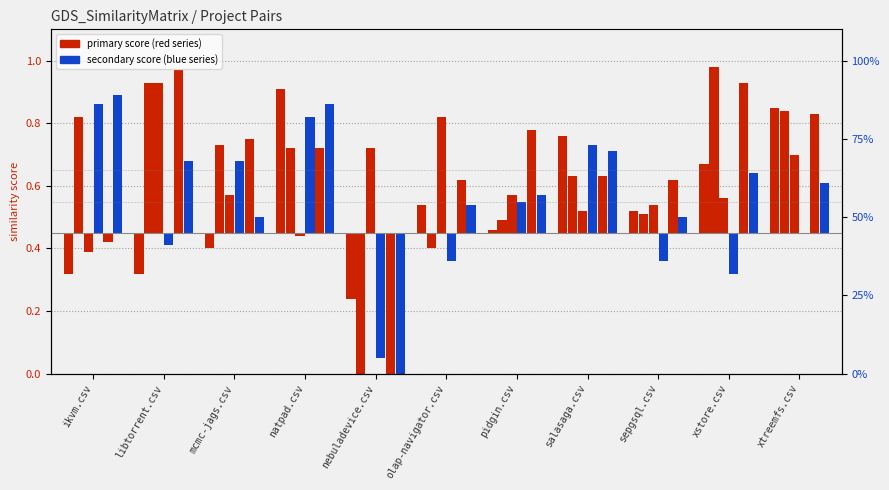

What is the label of the 5th bar from the right?

pidgin.csv